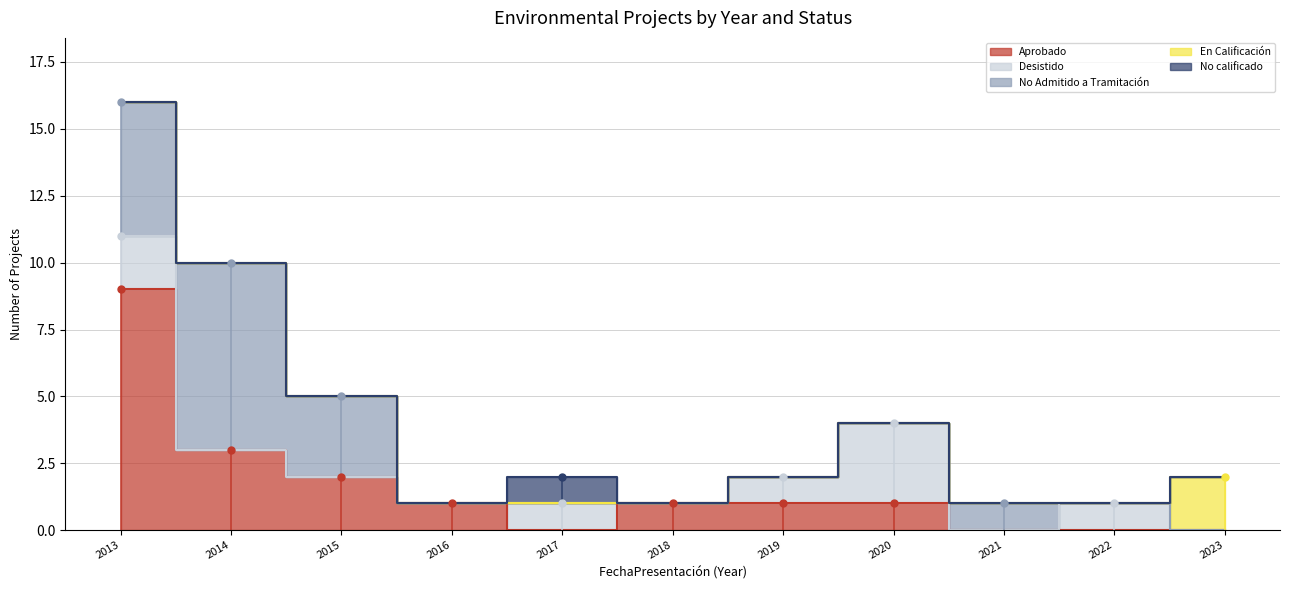

Between which two adjacent categories do No calificado and Aprobado first intersect?

2016 and 2017